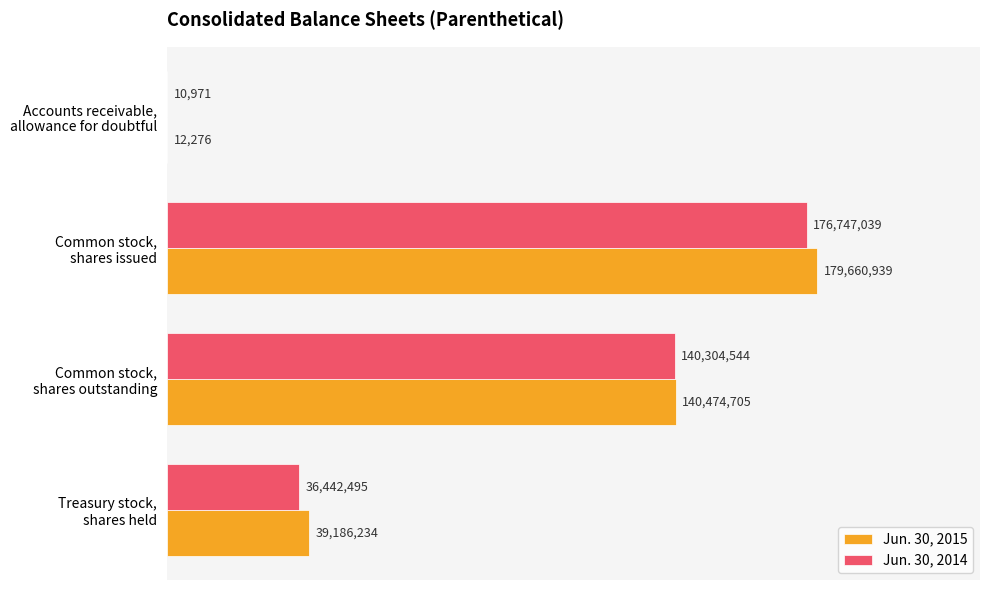

What are all the series names shown in the legend?

Jun. 30, 2015, Jun. 30, 2014